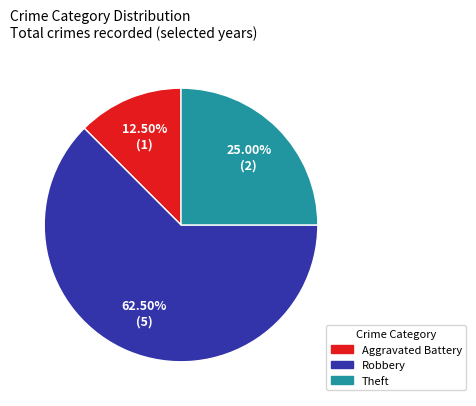

The Theft slice represents 40% of the pie. True or false?

False